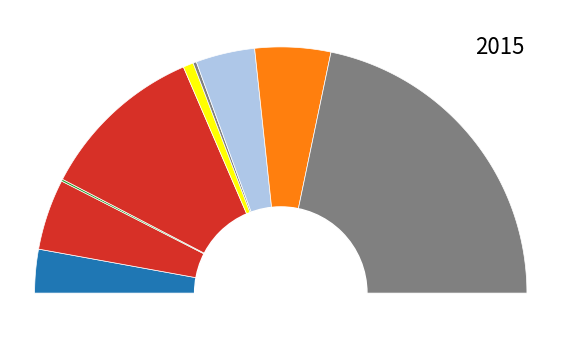

To the nearest percent, what portion does Burglary represent?

22%